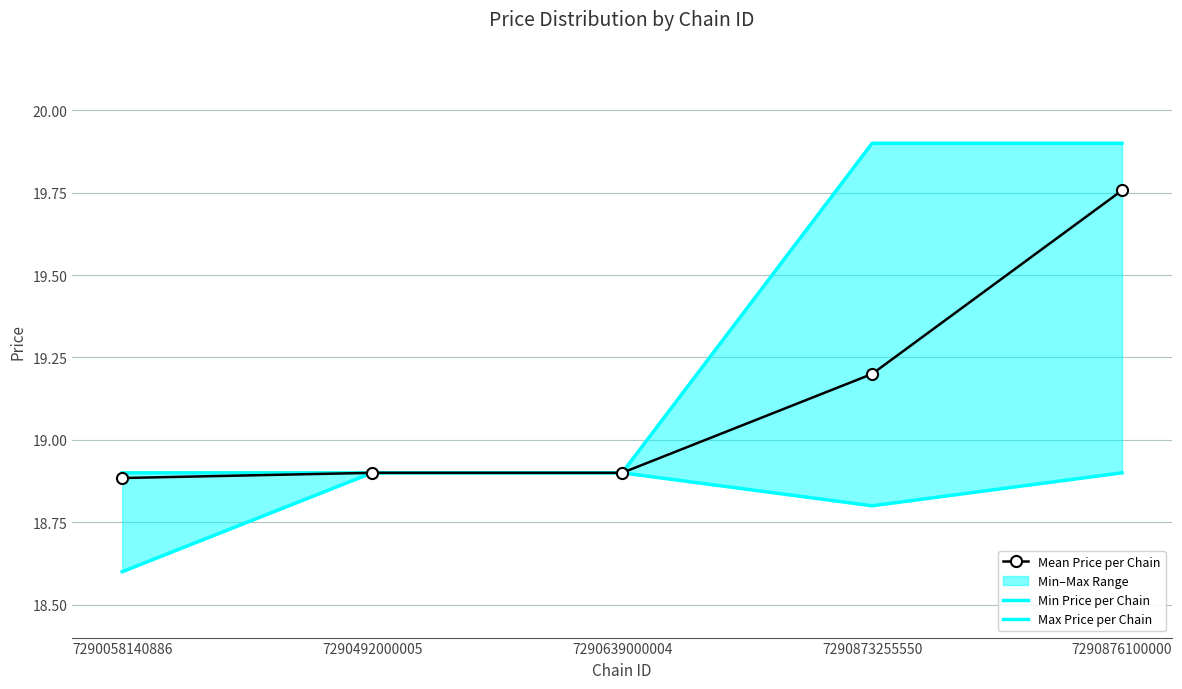

Reading right to left, transcribe all the data shown in this chart.

Mean Price per Chain: 7290876100000=19.8	7290873255550=19.2	7290639000004=18.9	7290492000005=18.9	7290058140886=18.9
Min Price per Chain: 7290876100000=18.9	7290873255550=18.8	7290639000004=18.9	7290492000005=18.9	7290058140886=18.6
Max Price per Chain: 7290876100000=19.9	7290873255550=19.9	7290639000004=18.9	7290492000005=18.9	7290058140886=18.9